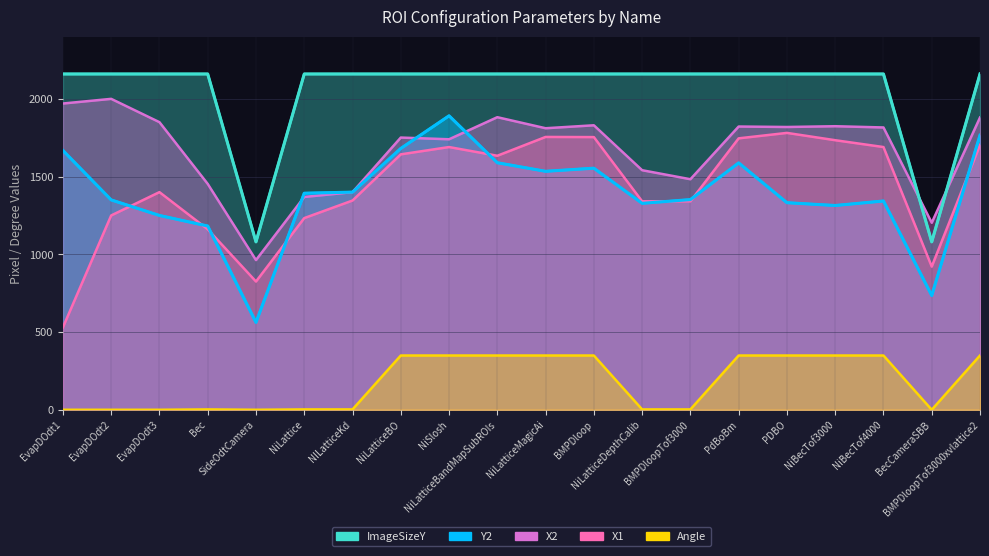

Where is the first local minimum for Y2?

SideOdtCamera